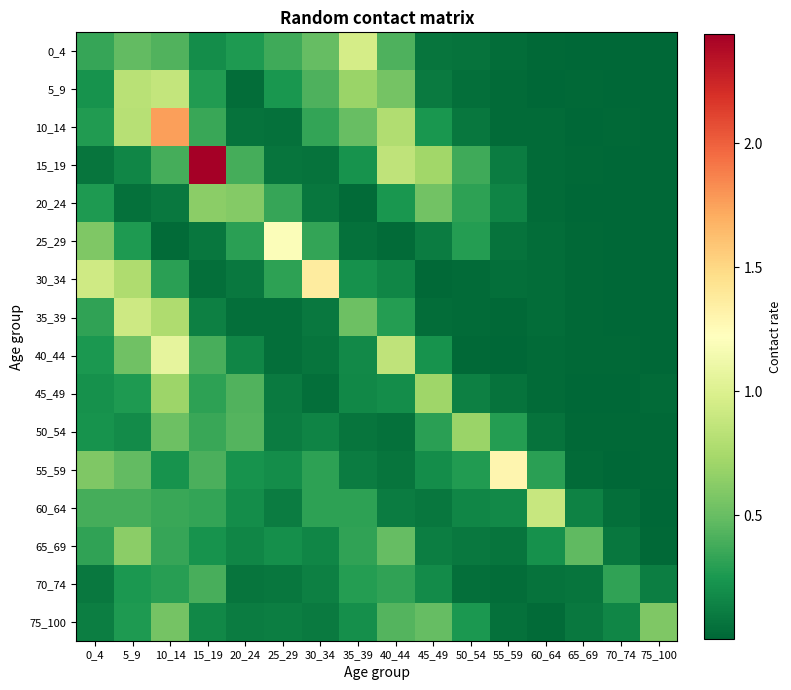

Which series has the largest total across all categories?

15_19